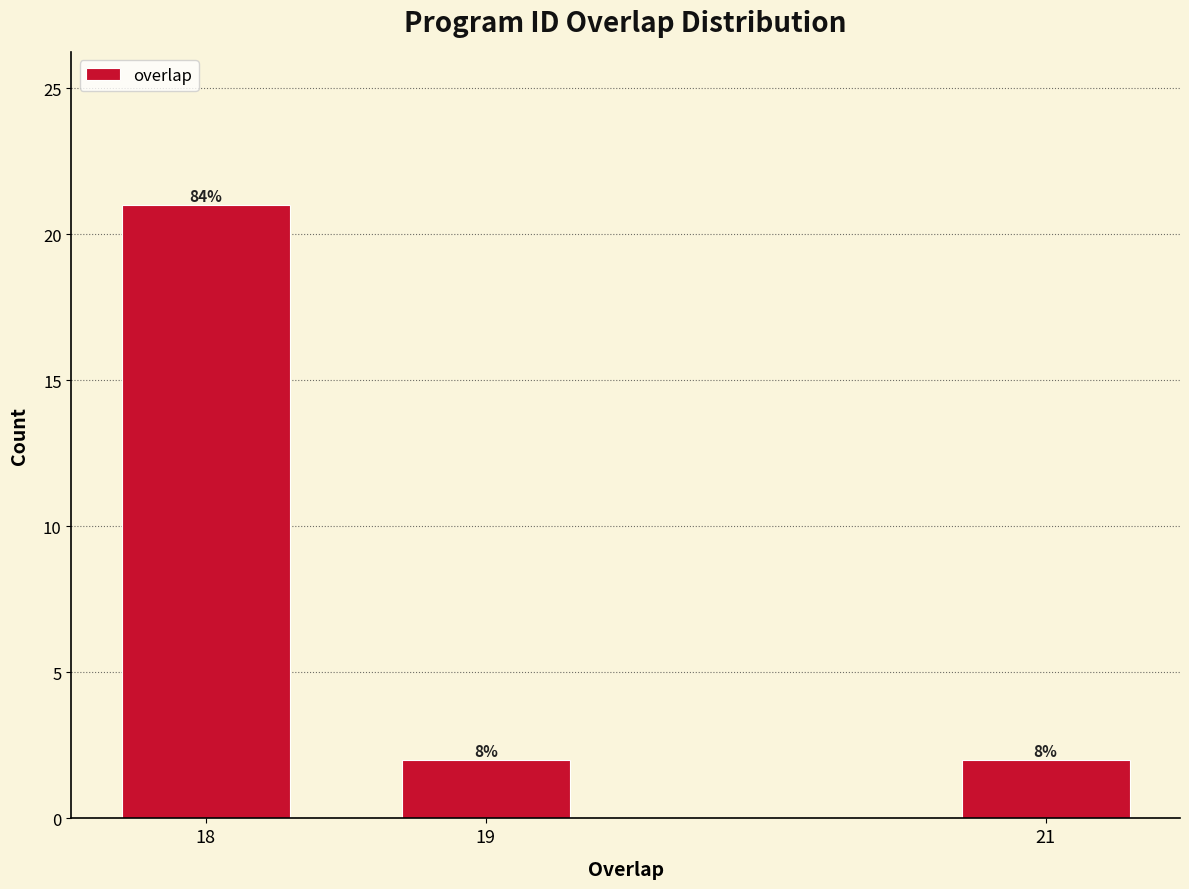

How many bars are there in total?

3